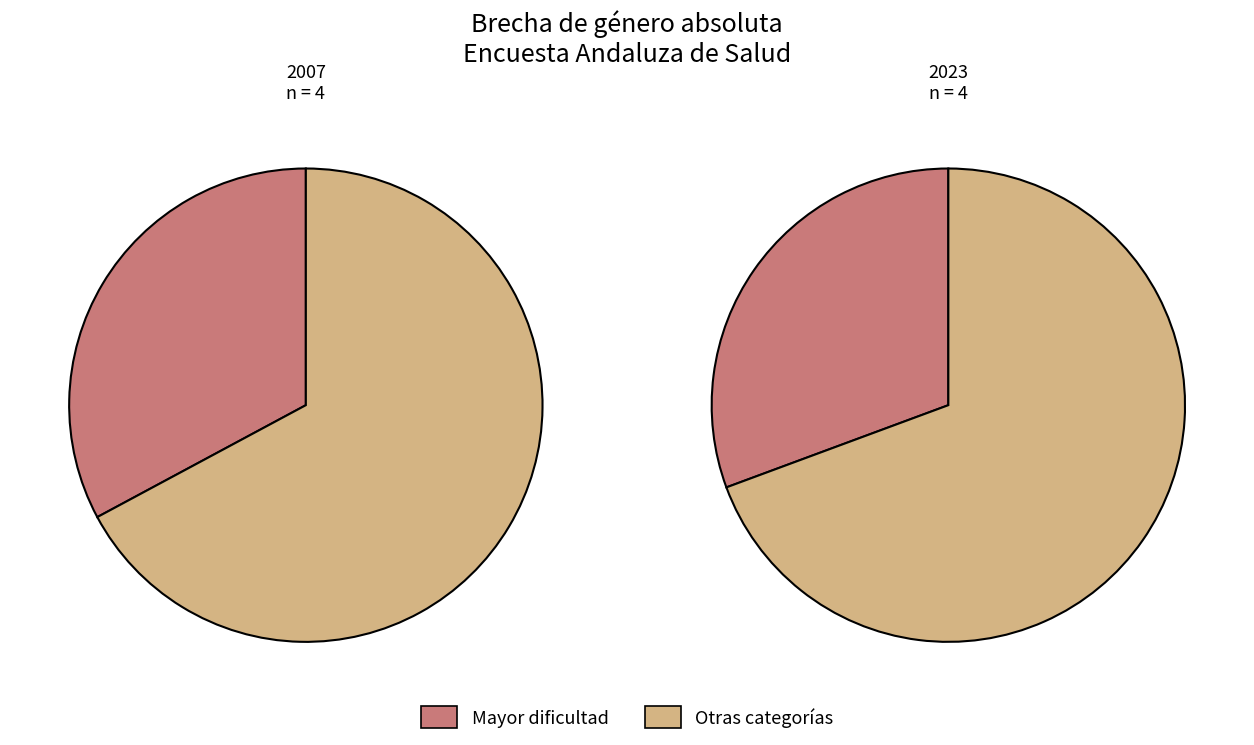

True or false: values_2023 accounts for 21% of the total.

True